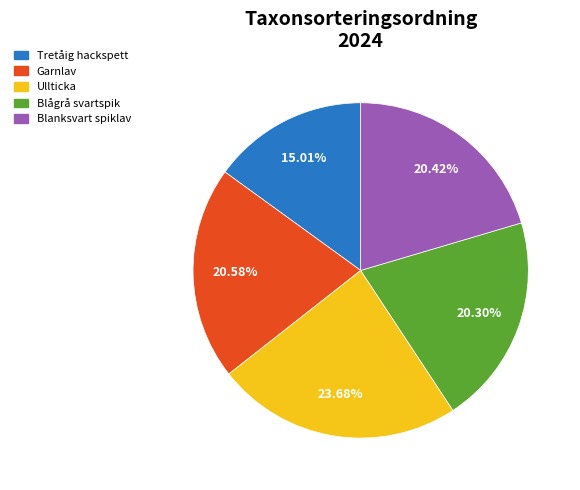

True or false: Blågrå svartspik accounts for 20% of the total.

True